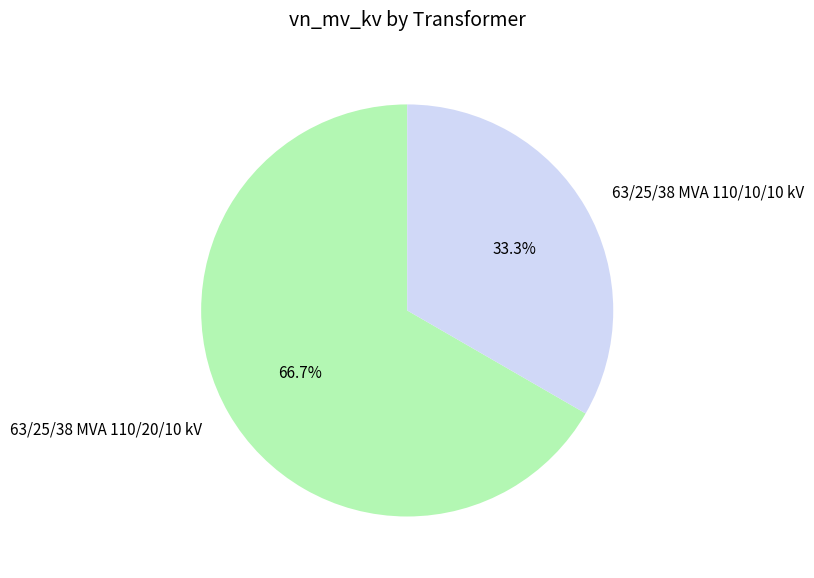

Do 63/25/38 MVA 110/20/10 kV and 63/25/38 MVA 110/10/10 kV together represent more than half of the pie?

Yes